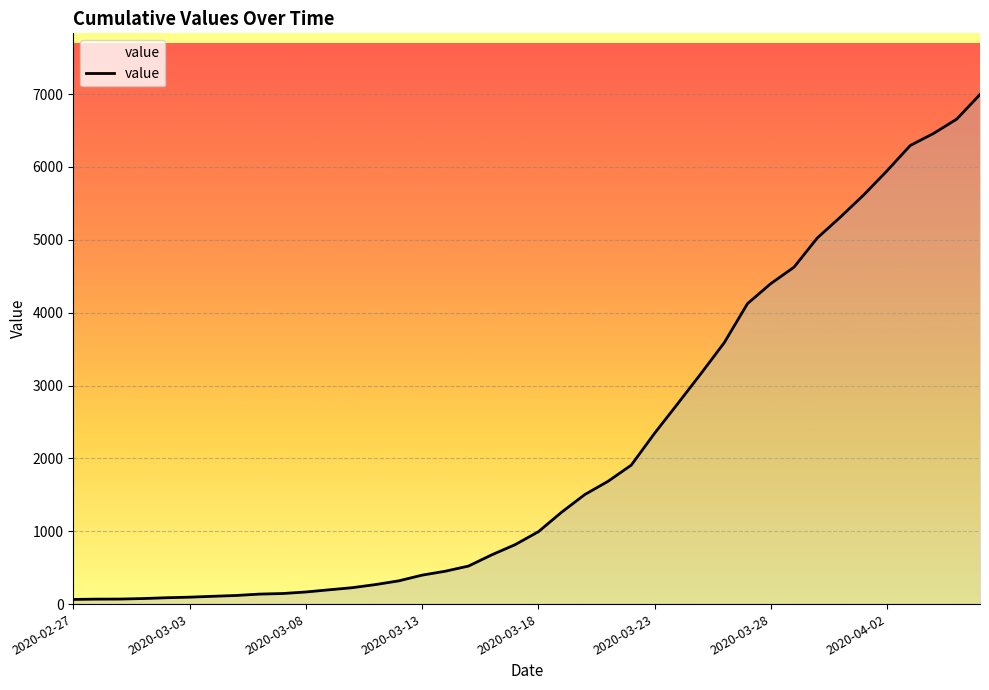

Where is the data nearest to the value 3529?

2020-03-26